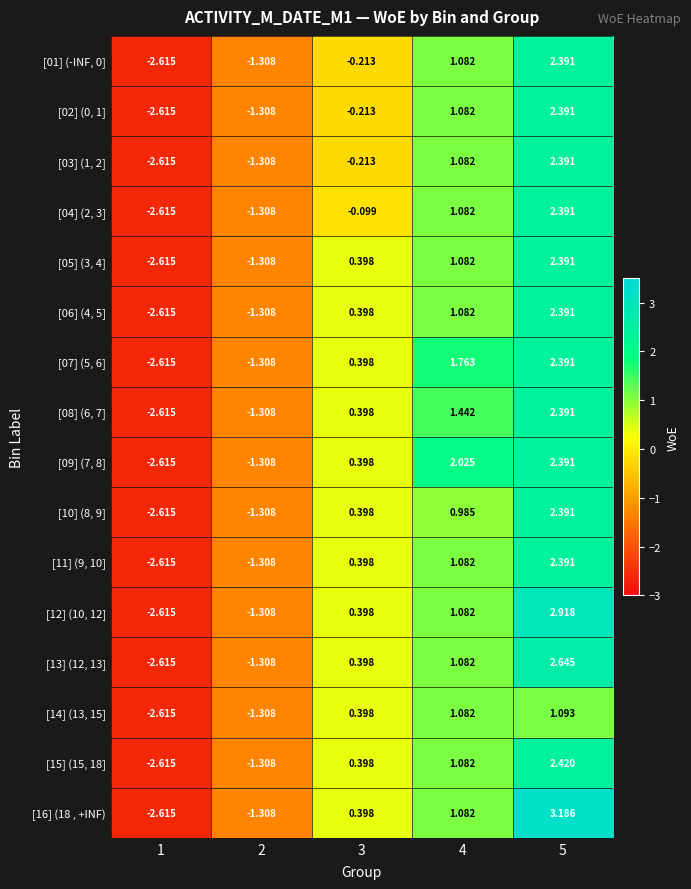

How many values in [07] (5, 6] are below zero?

2